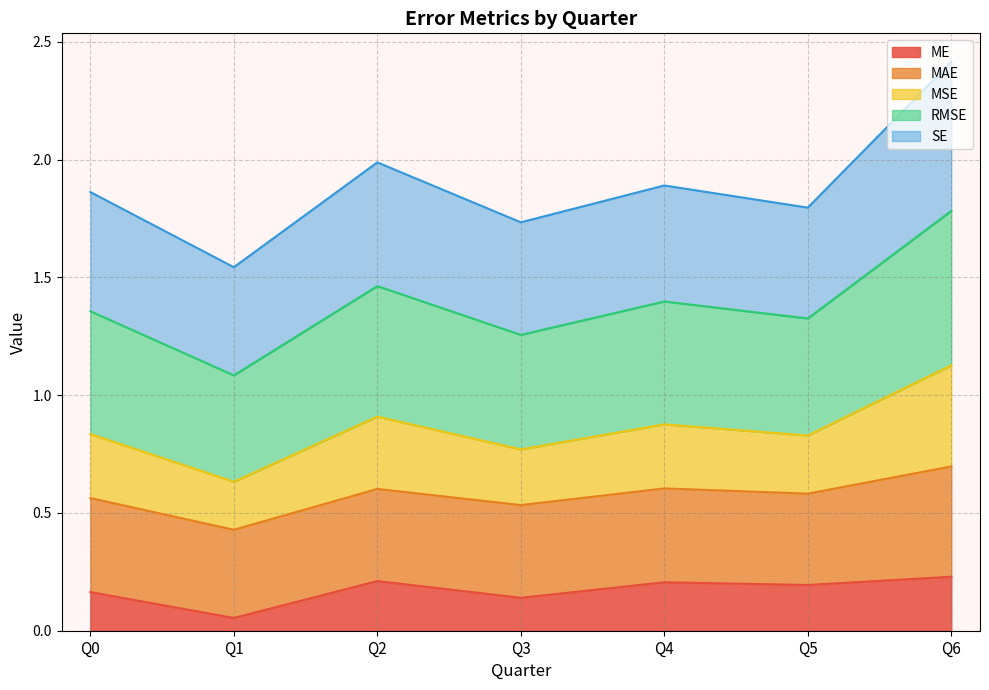

The value of ME at Q1 is 0.0. True or false?

False